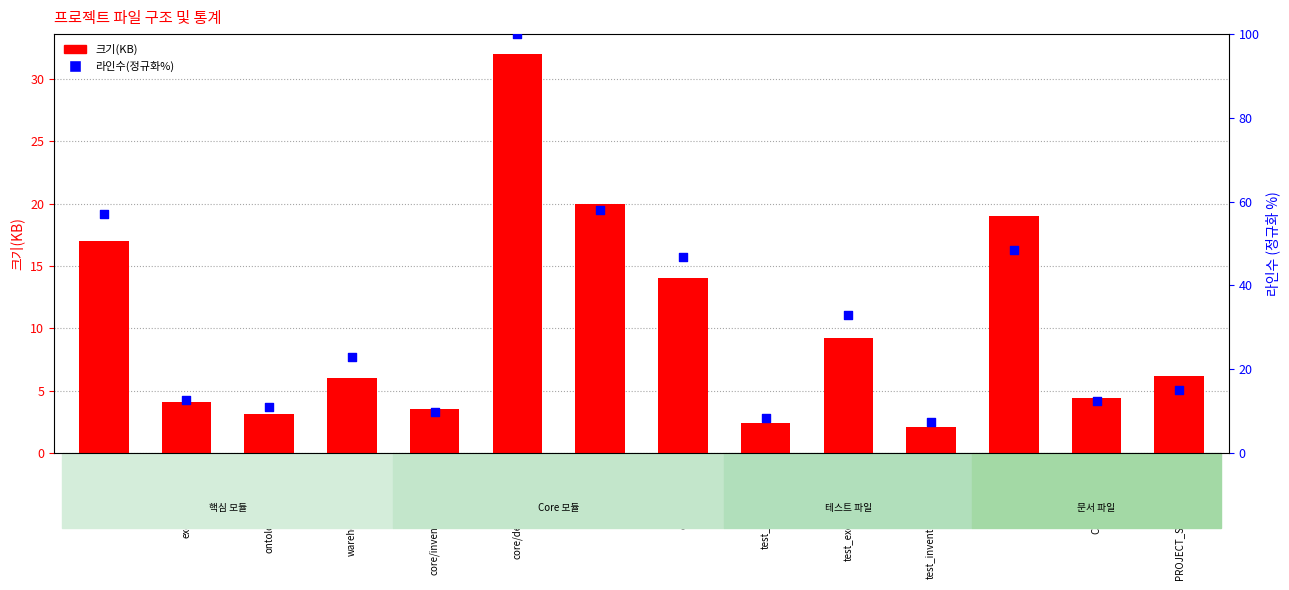

What is the total value across all series at main.py?

74.1